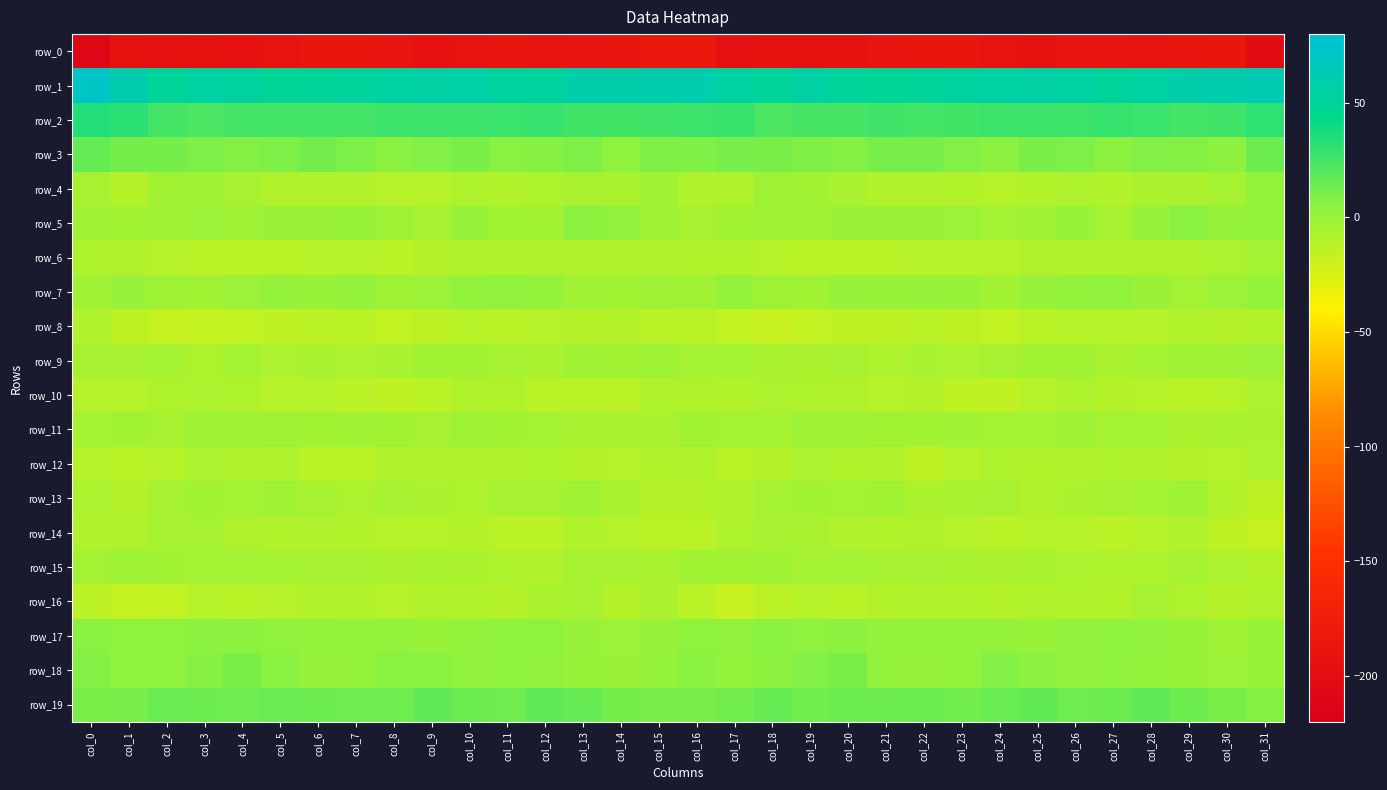

At which label does row_7 reach its peak?

col_27